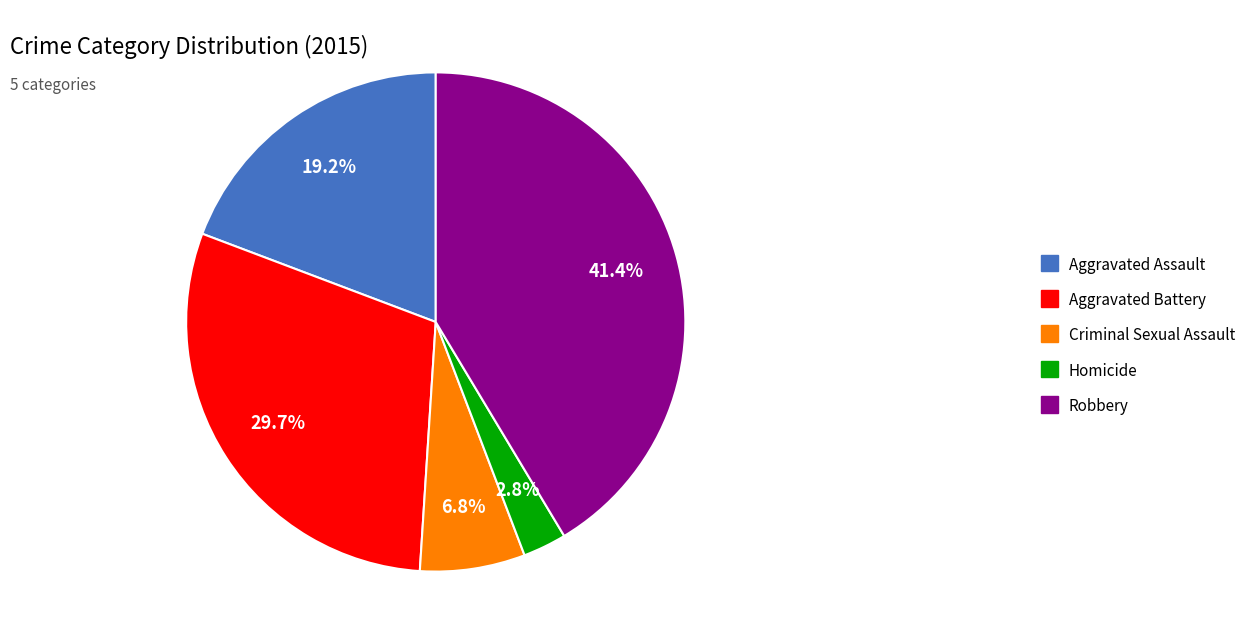

The Robbery slice represents 41% of the pie. True or false?

True